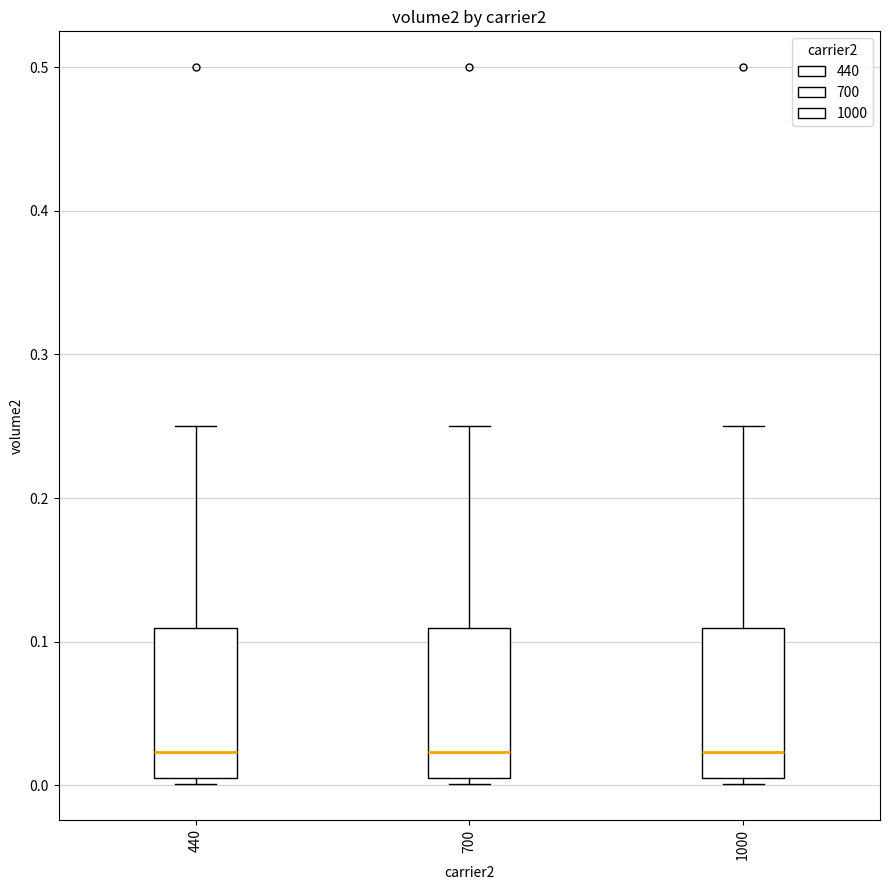

Reading left to right, transcribe this box plot: for each box, give where its median line is, the range the box spans, and where its two whiskers end, as read against the y-axis. The values are not printed on the chart, so give them approximately, as read against the axis.

440: median 0.02, box 0.00 to 0.11, whiskers 0.00 (just below the box's lower edge) to 0.25
700: median 0.02, box 0.00 to 0.11, whiskers 0.00 (just below the box's lower edge) to 0.25
1000: median 0.02, box 0.00 to 0.11, whiskers 0.00 (just below the box's lower edge) to 0.25